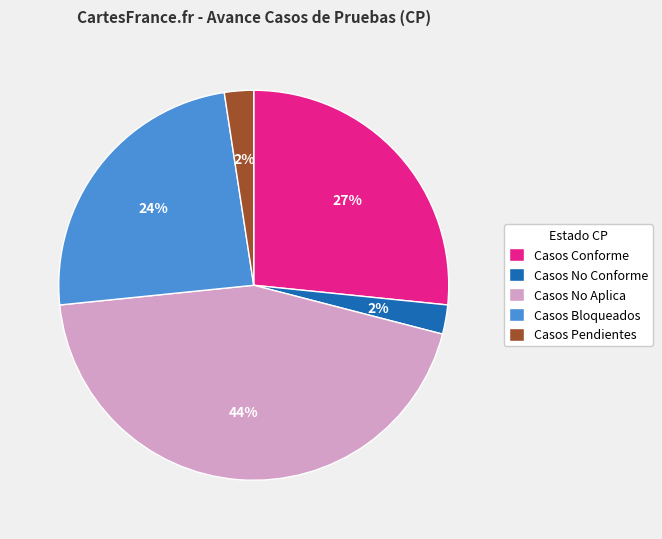

What is the ratio of the value at Casos Bloqueados to the value at Casos No Aplica?

0.5